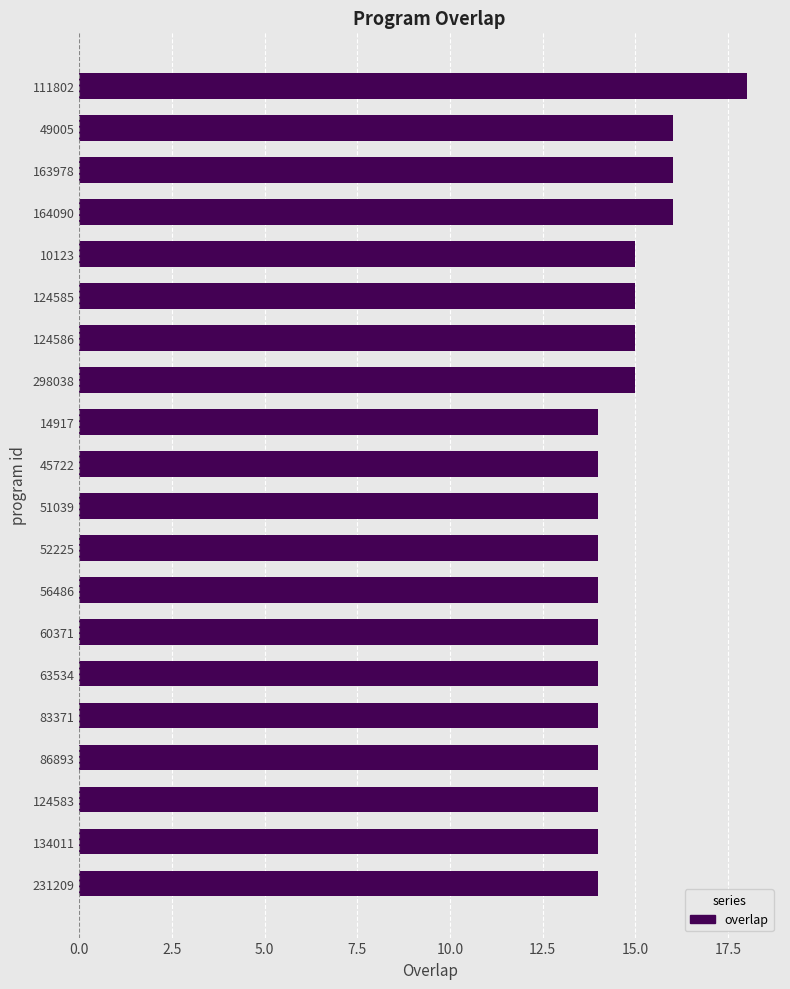

What is the difference between the maximum and minimum values?

4